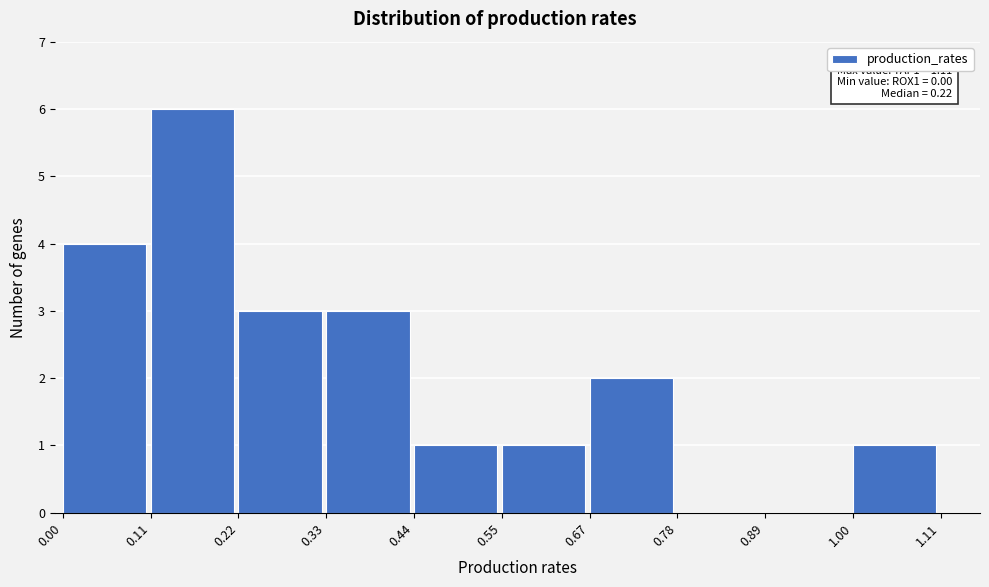

Over which range of the x-axis is the bar tallest?

0.11 to 0.22